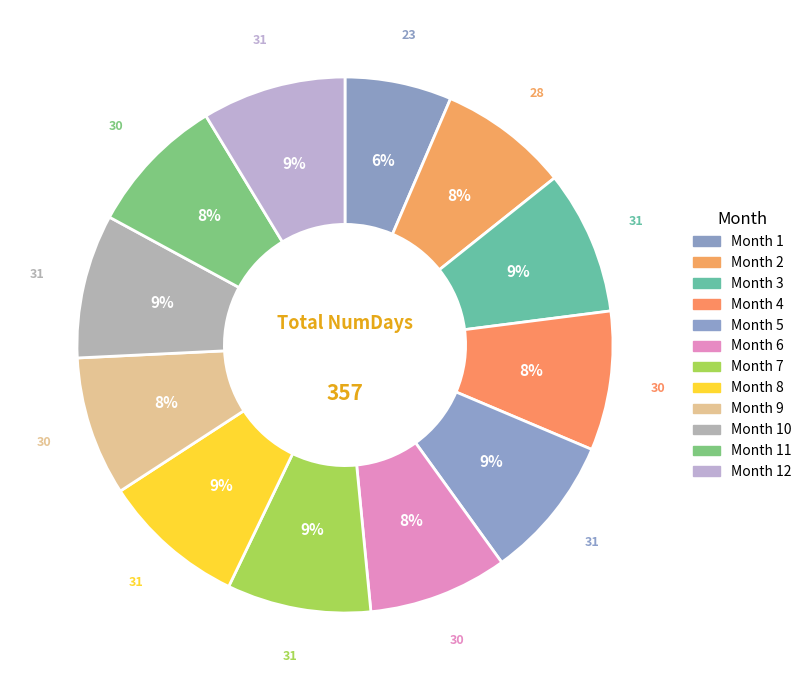

How many segments does this pie chart have?

12